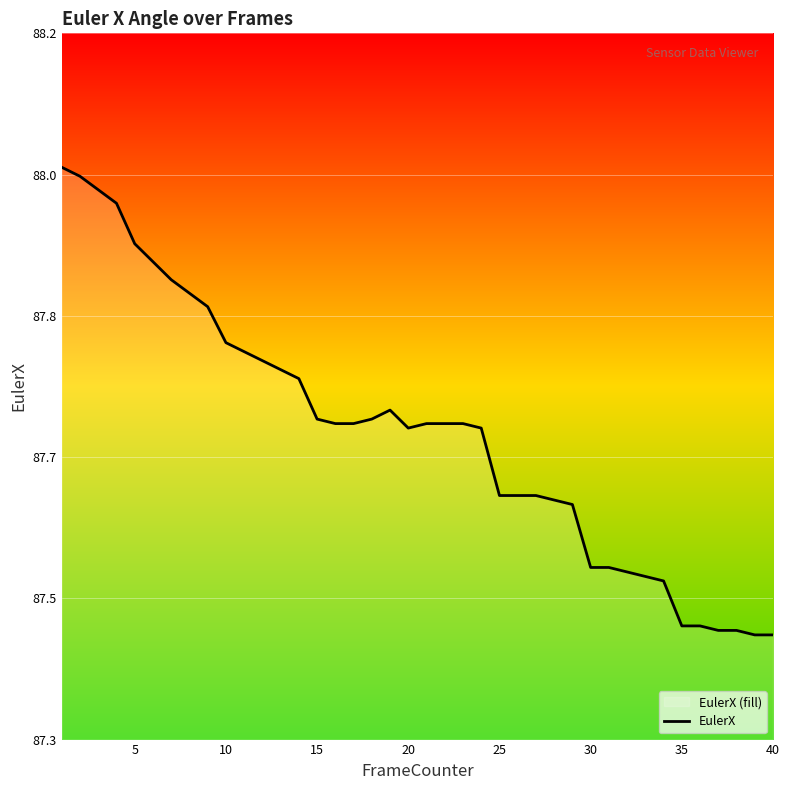

The chart shows a value of 152.9 at 37. True or false?

False